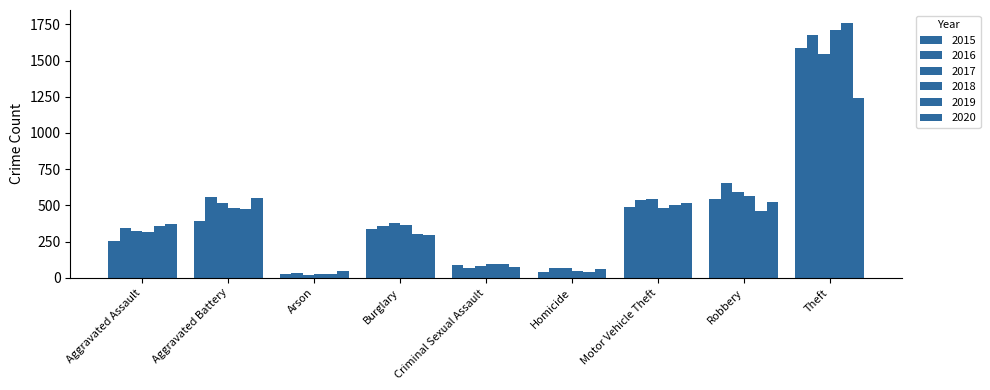

Count the number of categories in the chart.

9